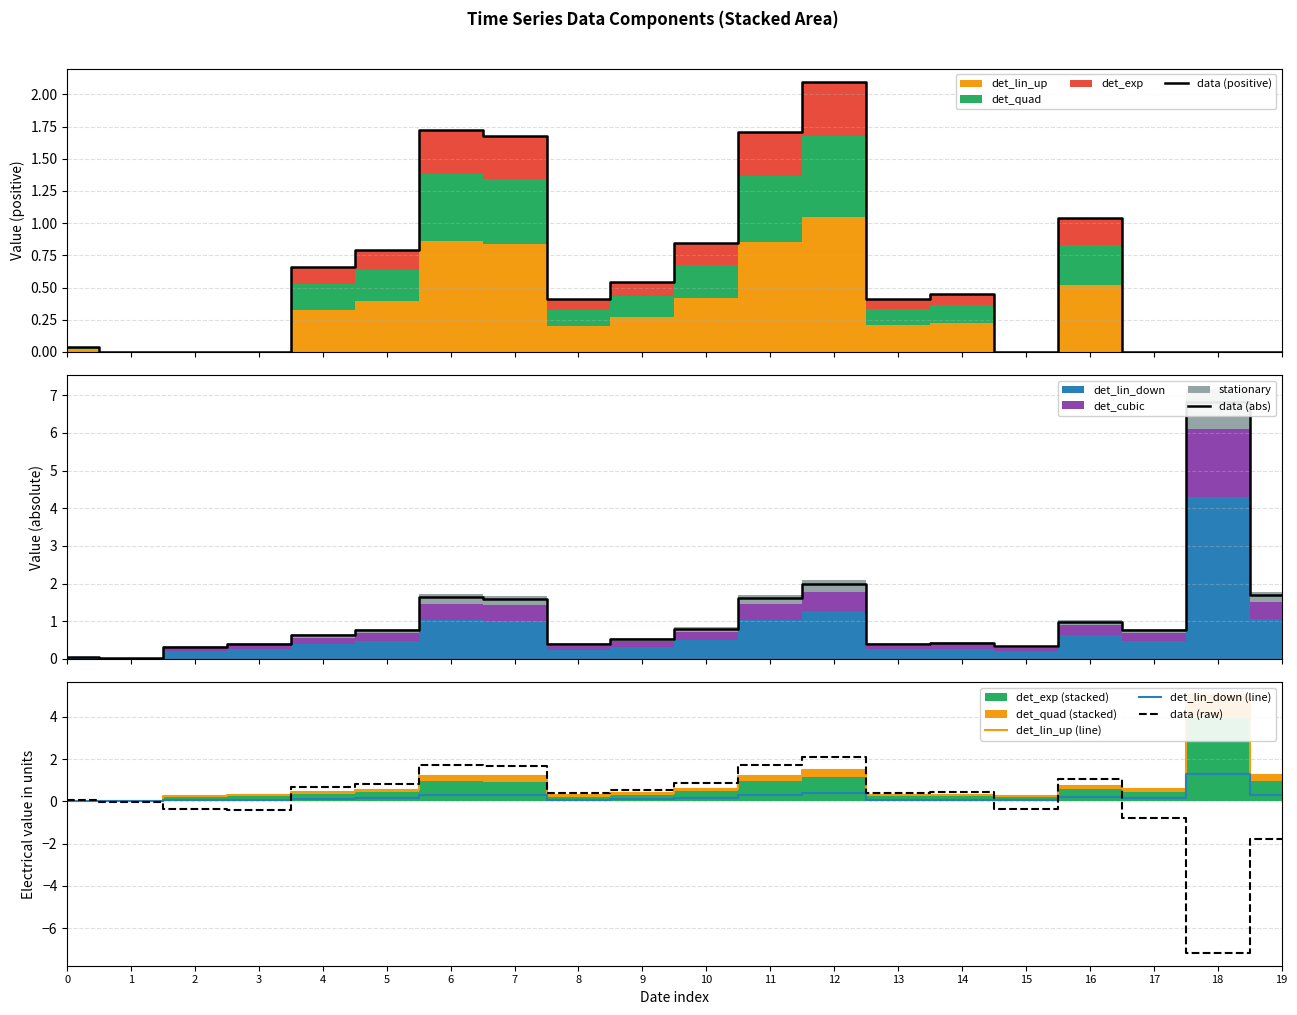

True or false: det_lin_up (line) has more than 1 interior local peaks.

True